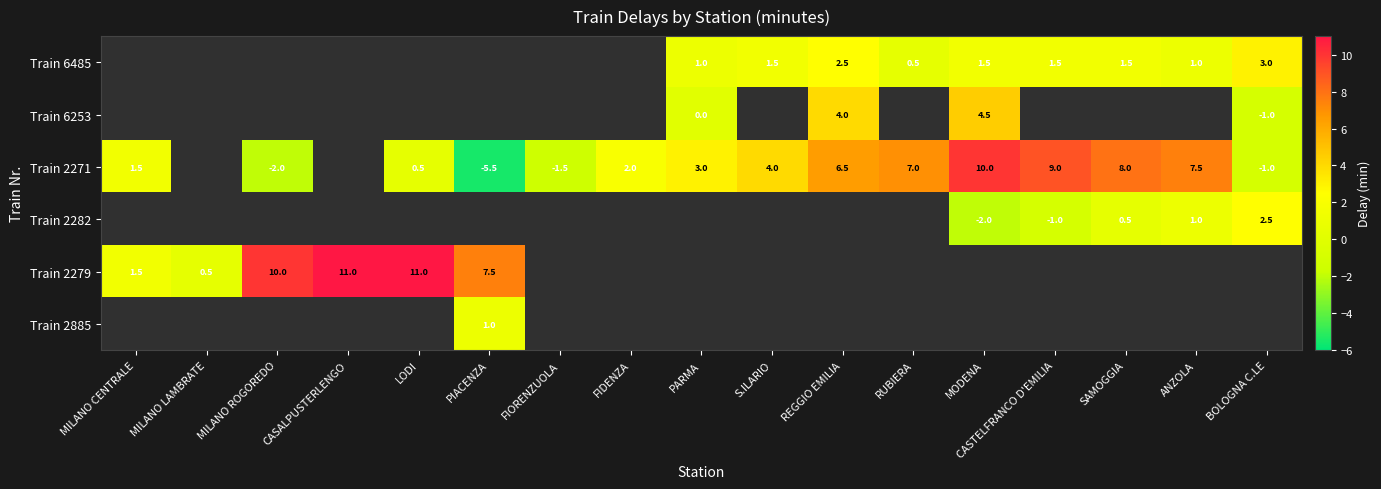

True or false: Train 6485 has a value of 0.3 at RUBIERA.

False